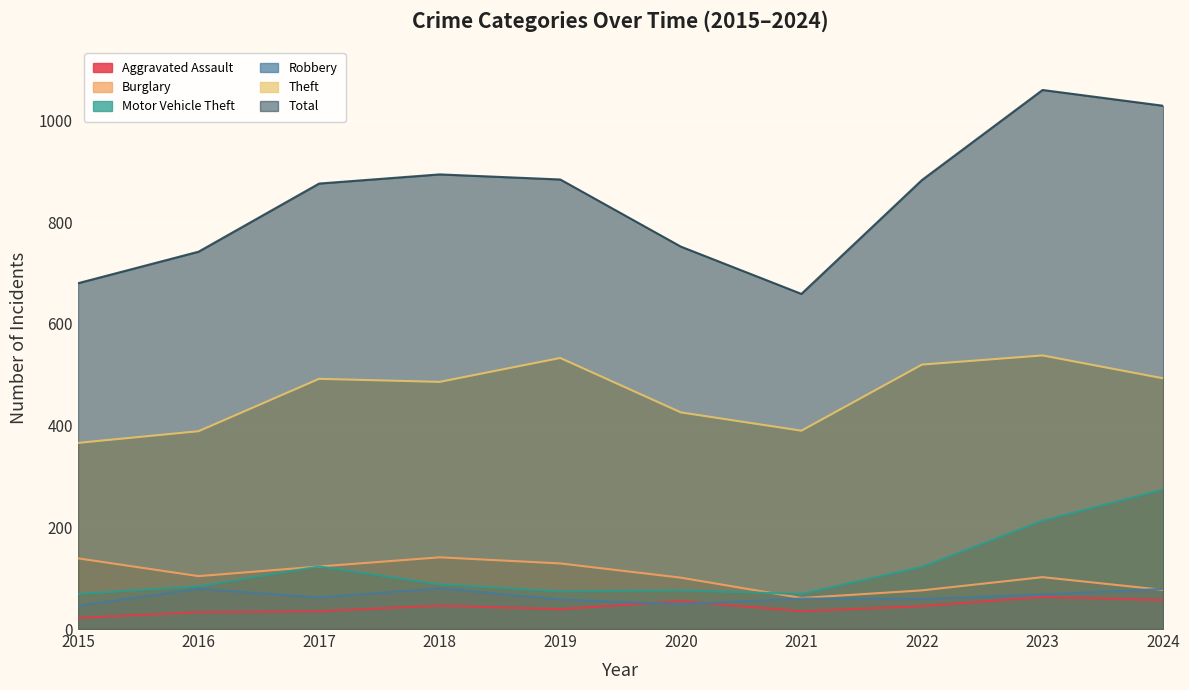

How many values in the Theft series are below 492?

5